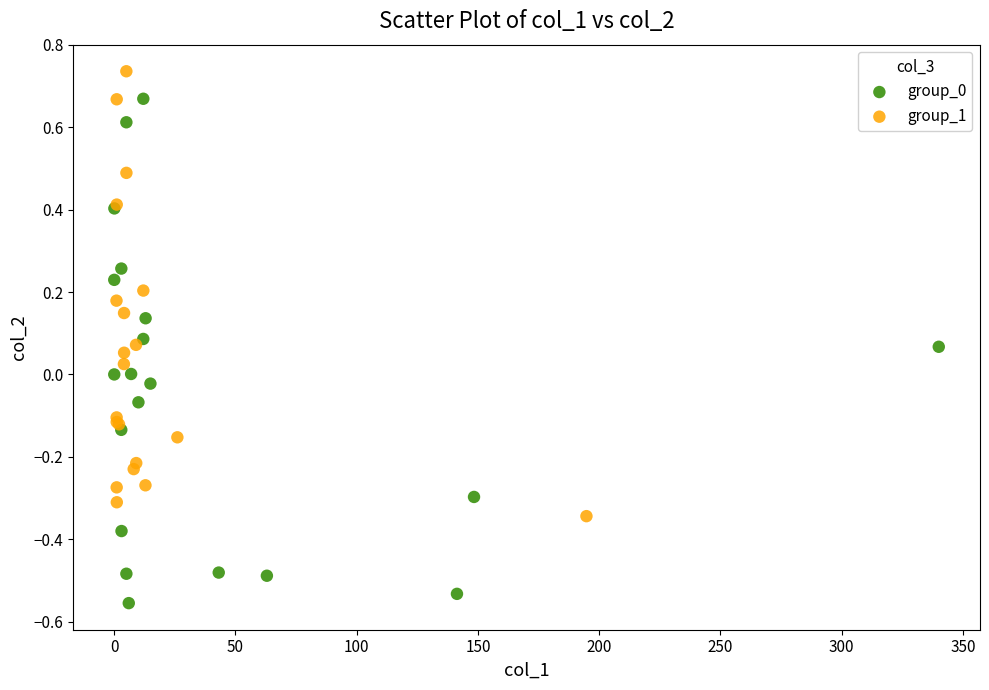

Which series contains the highest Y value?

group_1